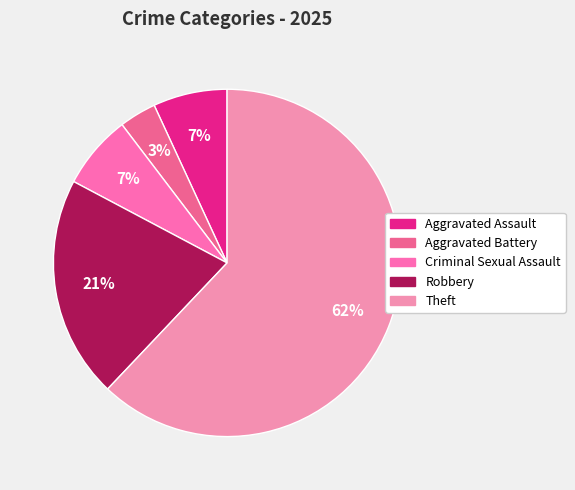

Does any single category account for the majority?

Yes